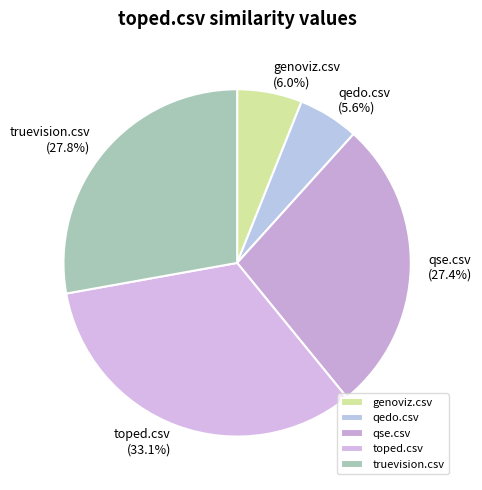

Which category has the biggest portion of the pie?

toped.csv